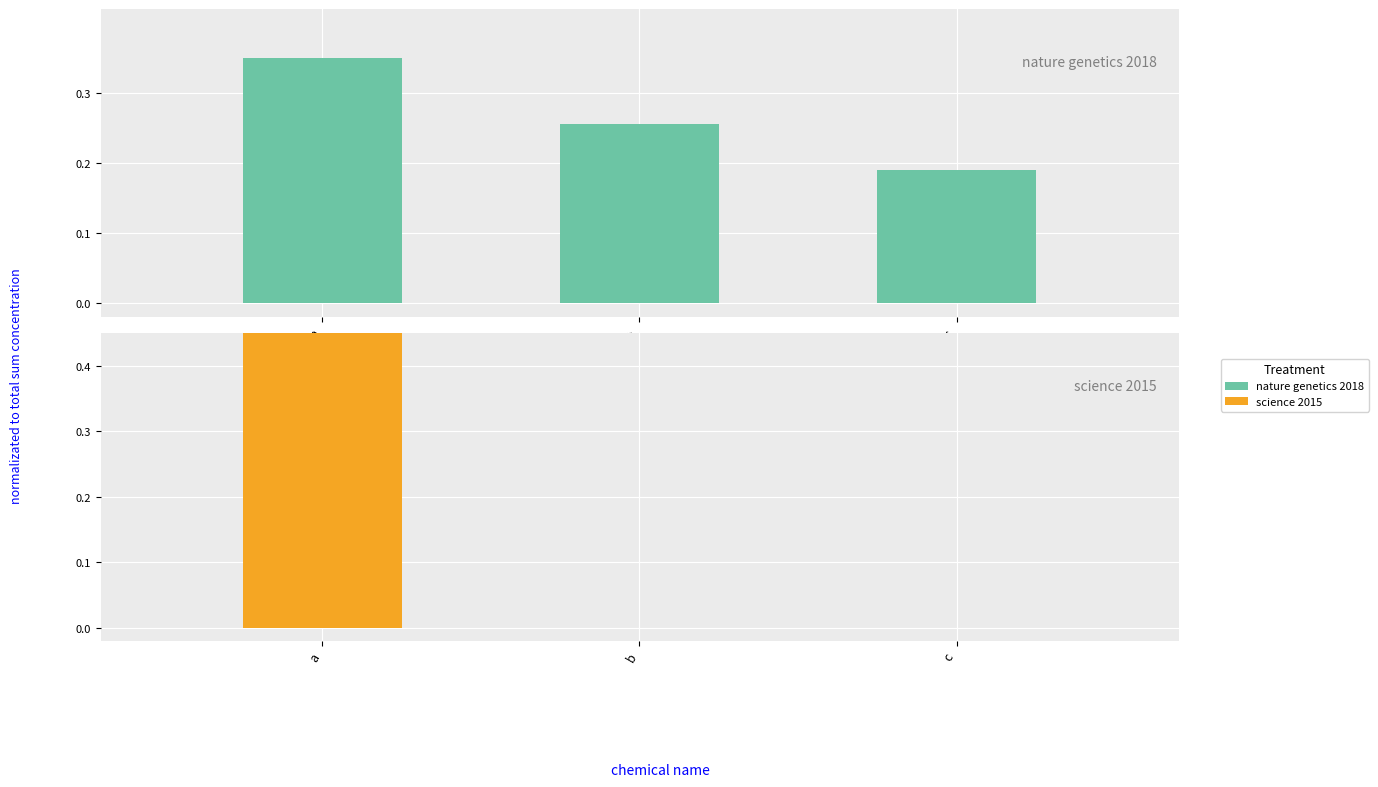

What is the spread (max minus min) of values at b?

0.3